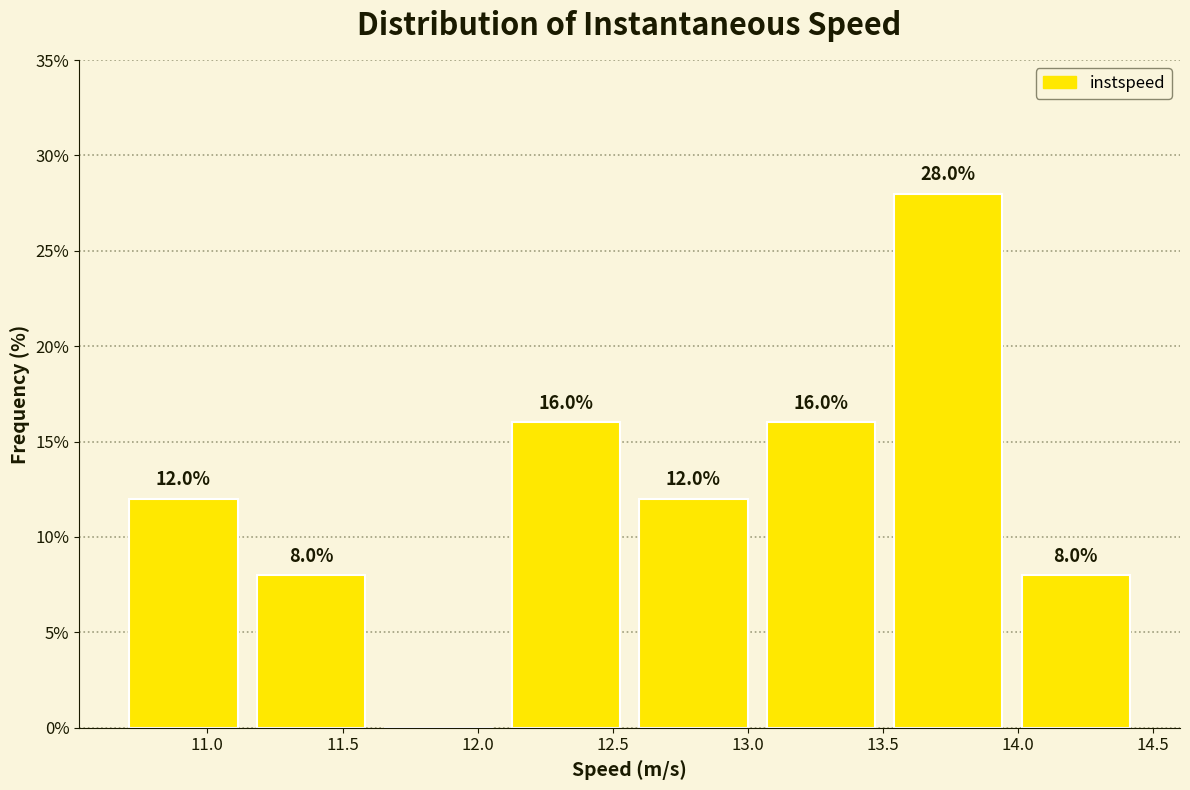

Over which range of the x-axis is the bar tallest?

13.50 to 14.00